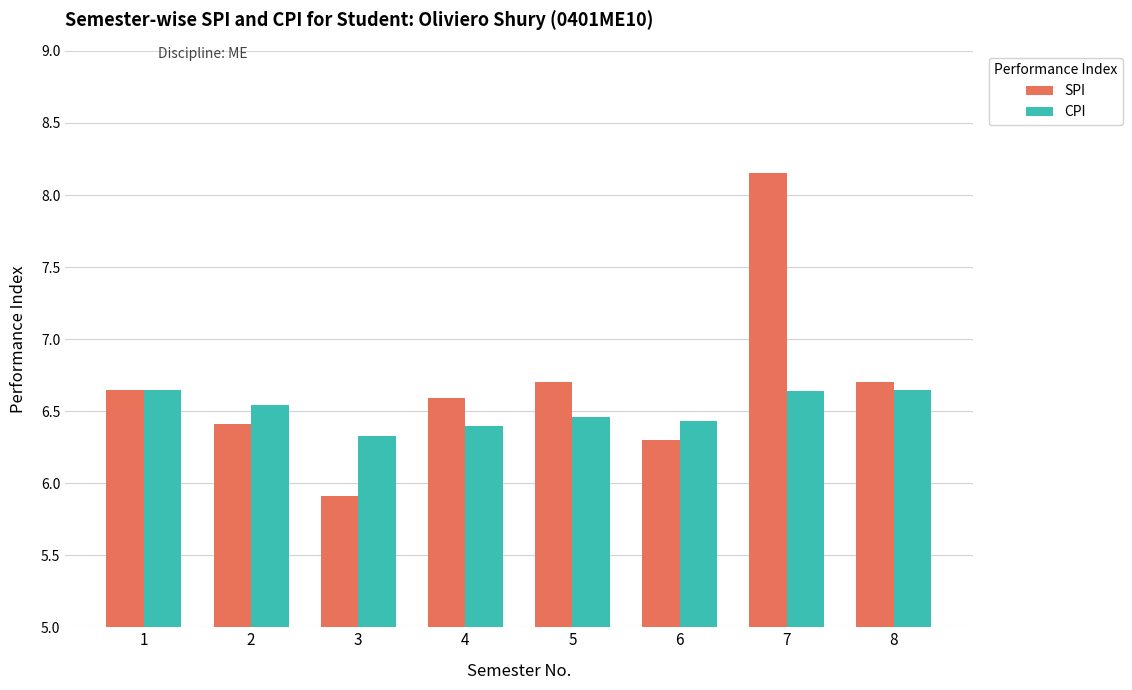

How many bars are there in each group?

2